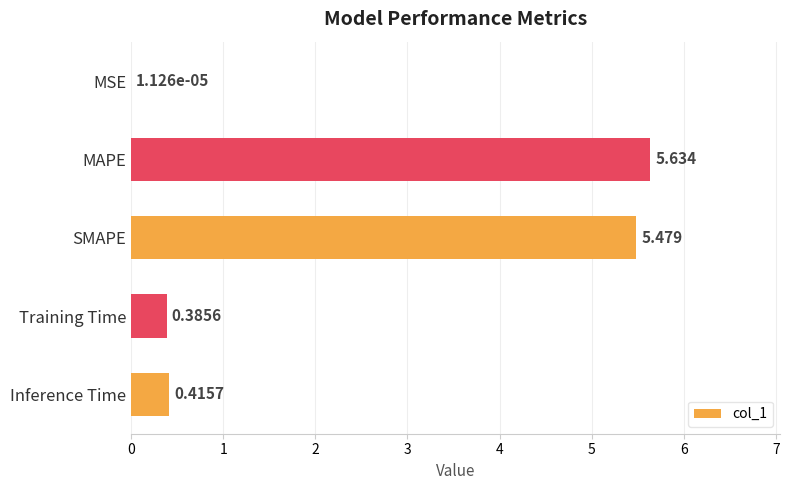

Which has a higher value, Inference Time or Training Time?

Inference Time